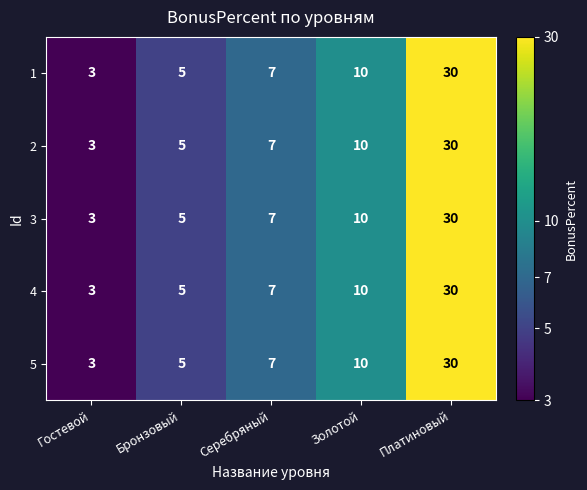

Rank the categories by 3 value from highest to lowest.

Платиновый, Золотой, Серебряный, Бронзовый, Гостевой